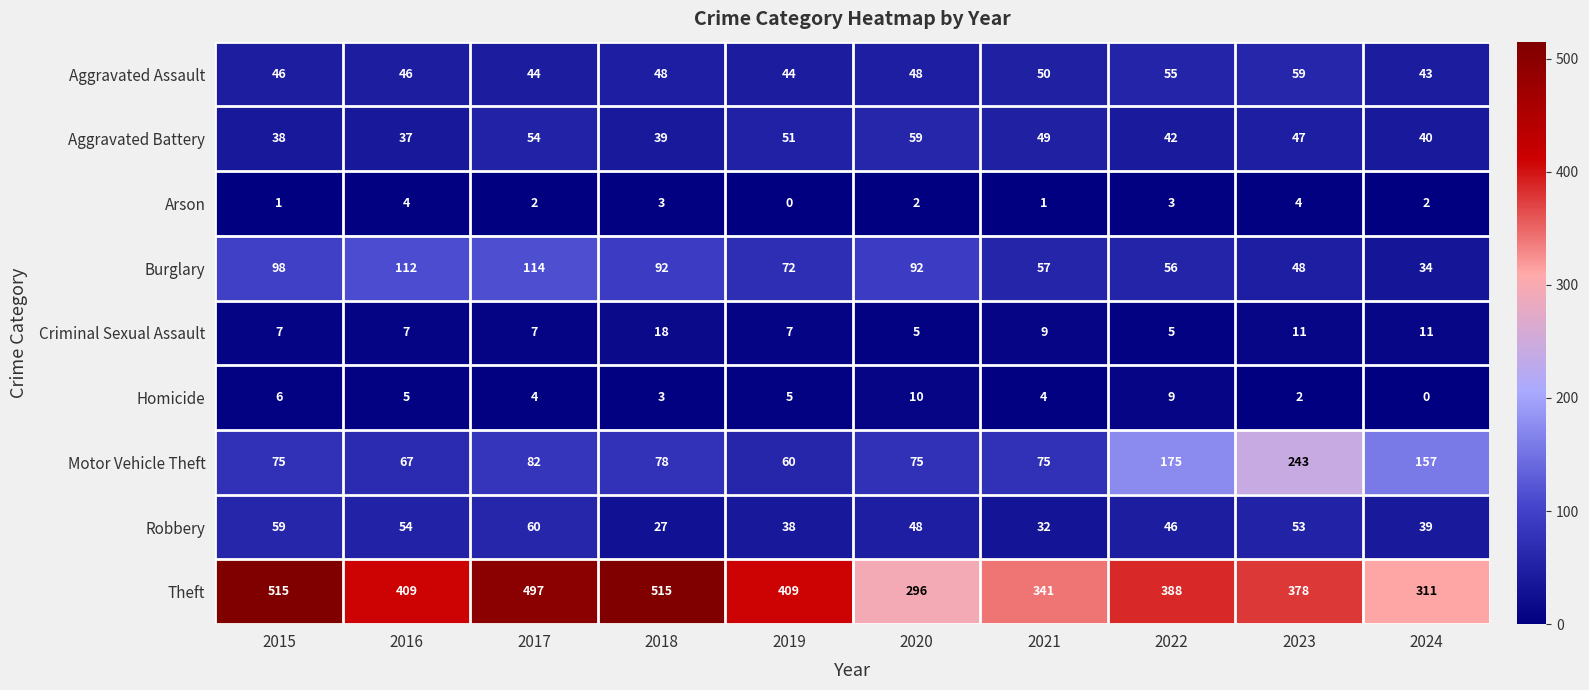

At which category is the sum across all series the highest?

2017